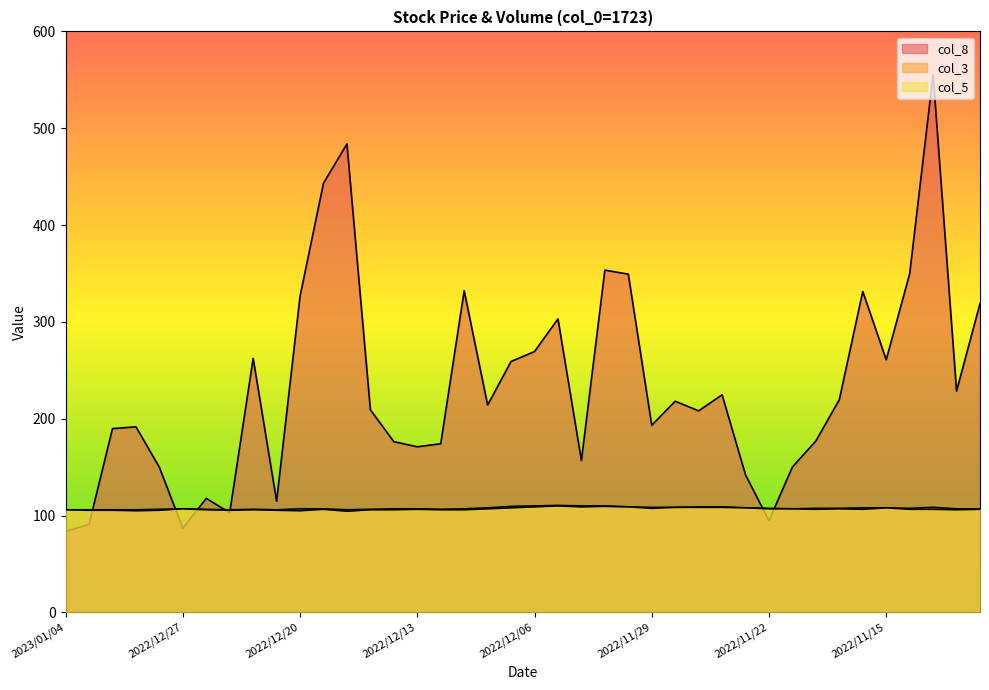

At which label does col_5 reach its peak?

2022/12/05